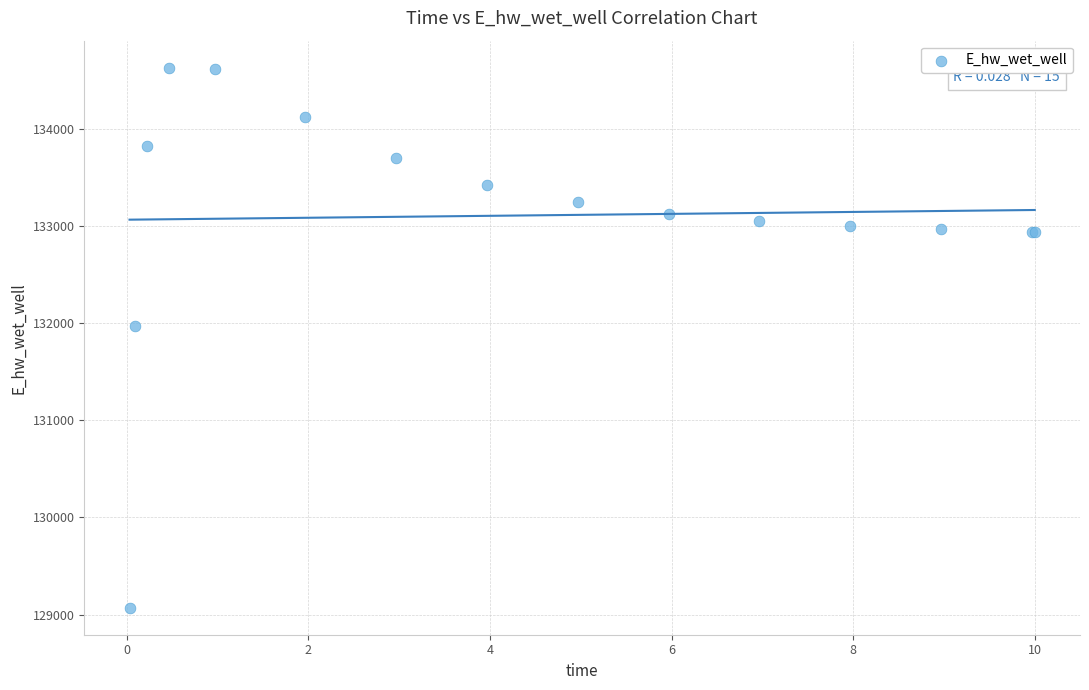

What Y value in the scatter plot is closest to 131849?

131969.9